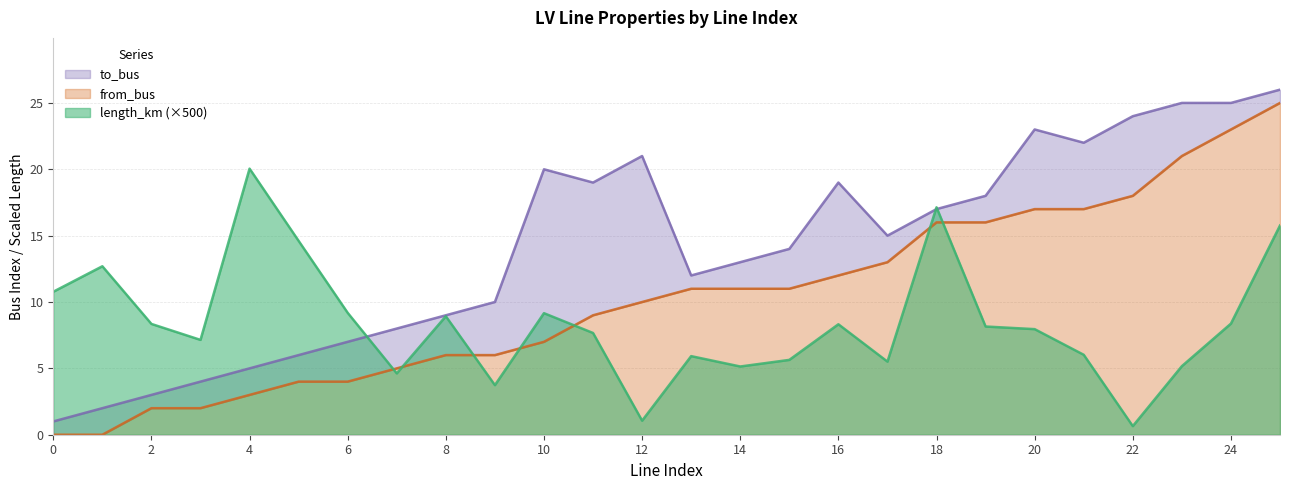

Is it true that to_bus equals 12.0 at 13?

True